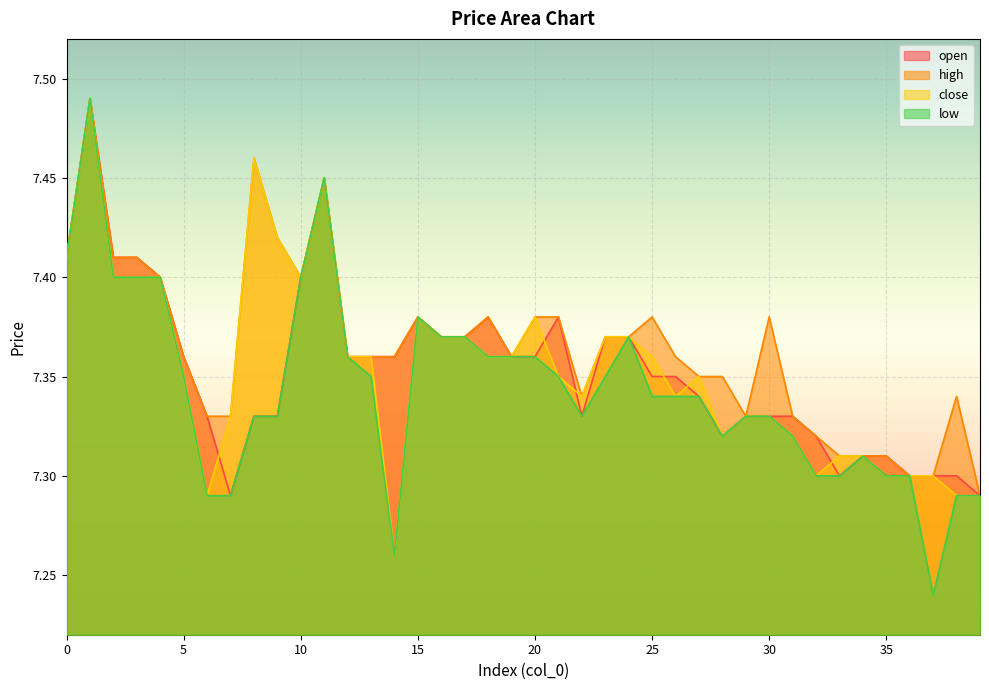

True or false: high and low intersect in this chart.

False